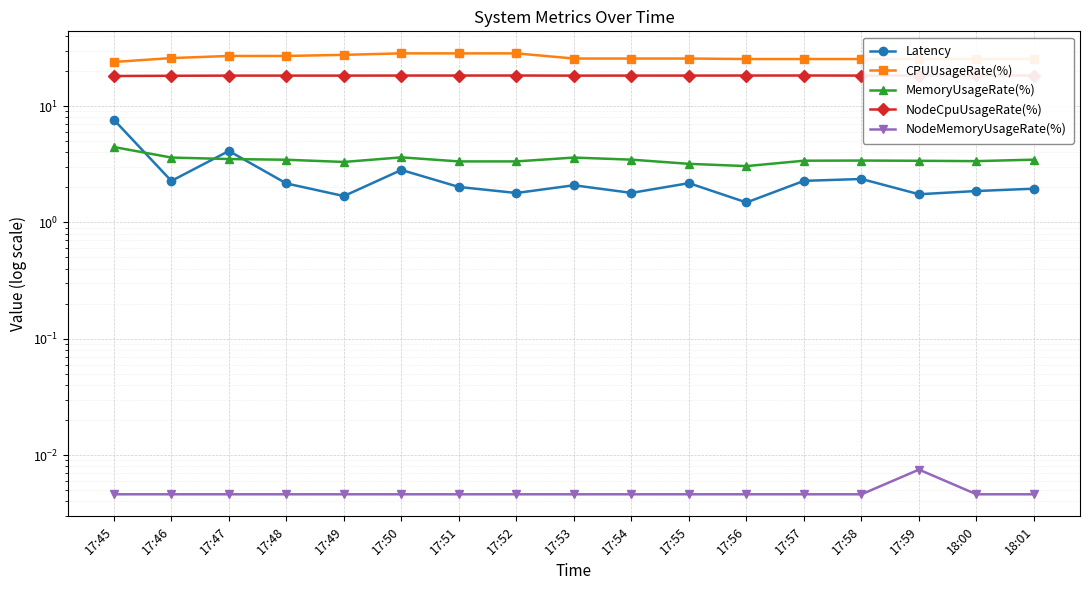

At how many categories does at least one series exceed 17?

17